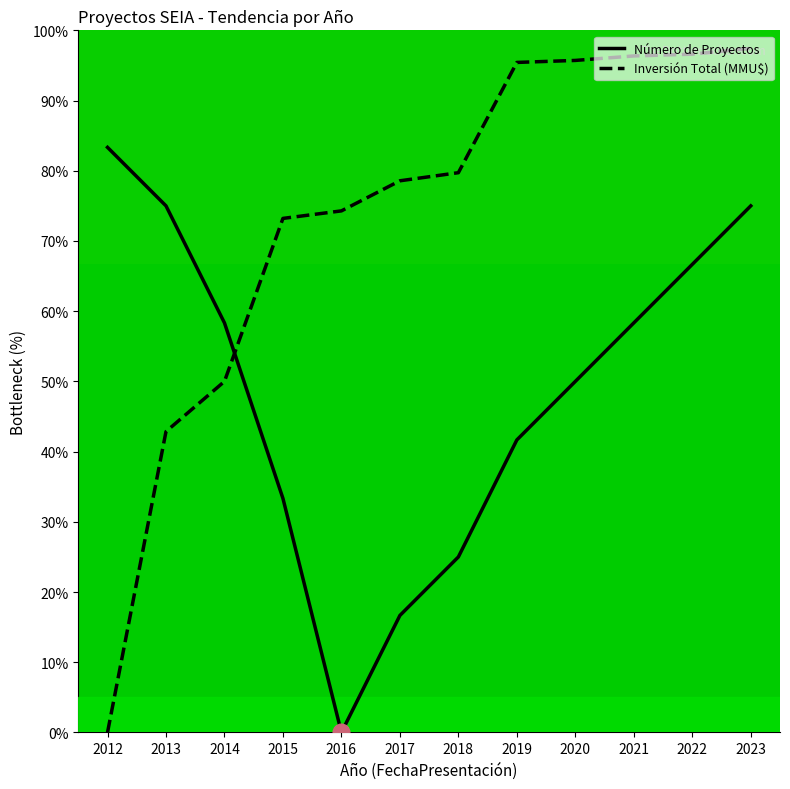

What is the difference between the highest and lowest values at 2020?

45.7